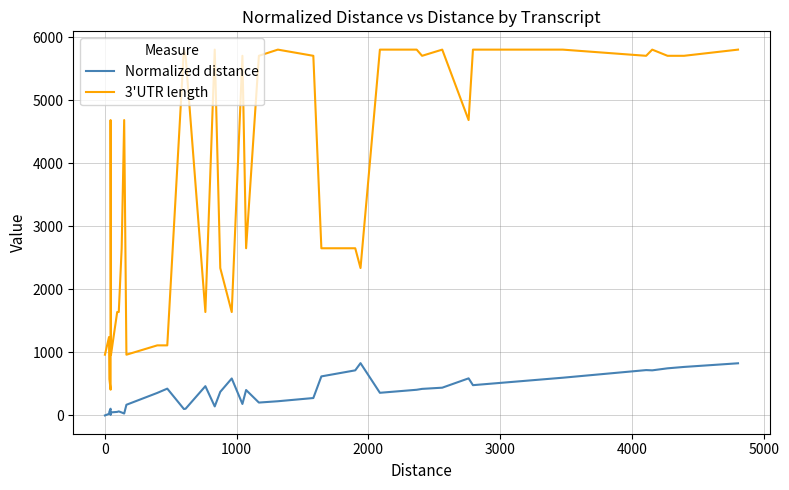

True or false: Normalized distance has more than 0 points higher than both neighbors.

True